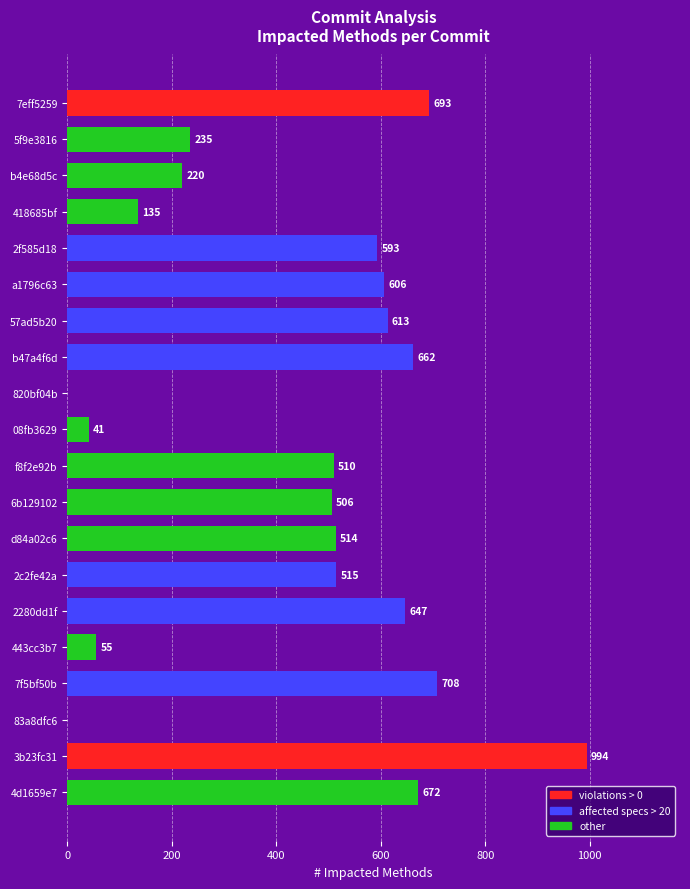

What is the sum of the values at 7eff5259 and 2f585d18?

1286